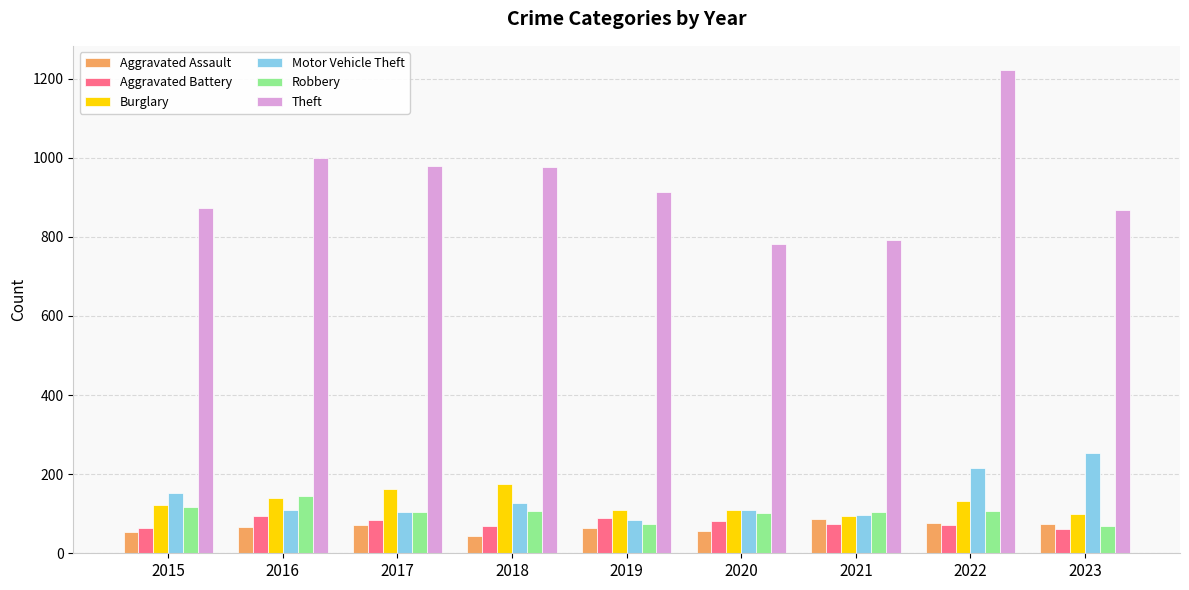

What is the approximate value of Theft at 2016, to the nearest 5?

1000